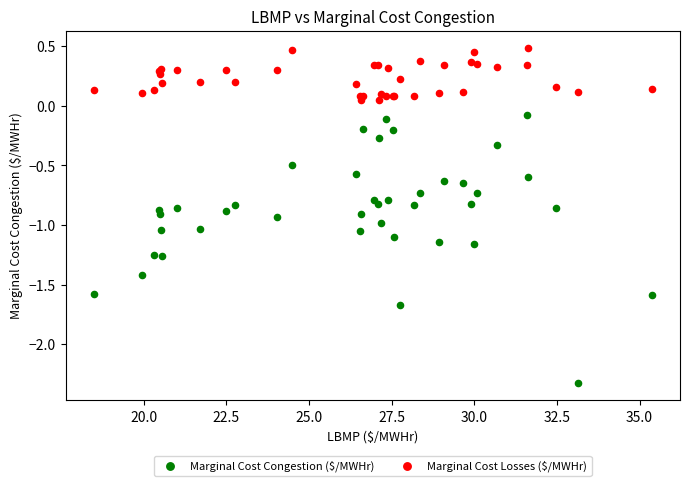

Which series has the widest spread of Y values?

Marginal Cost Congestion ($/MWHr)